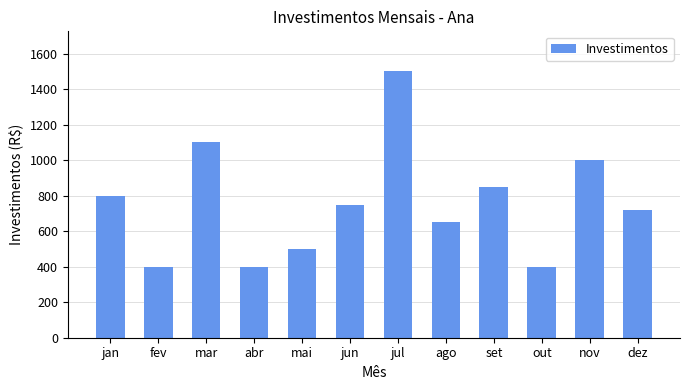

Reading right to left, what are all the values shown in this chart?

720	1000	400	850	650	1500	750	500	400	1100	400	800